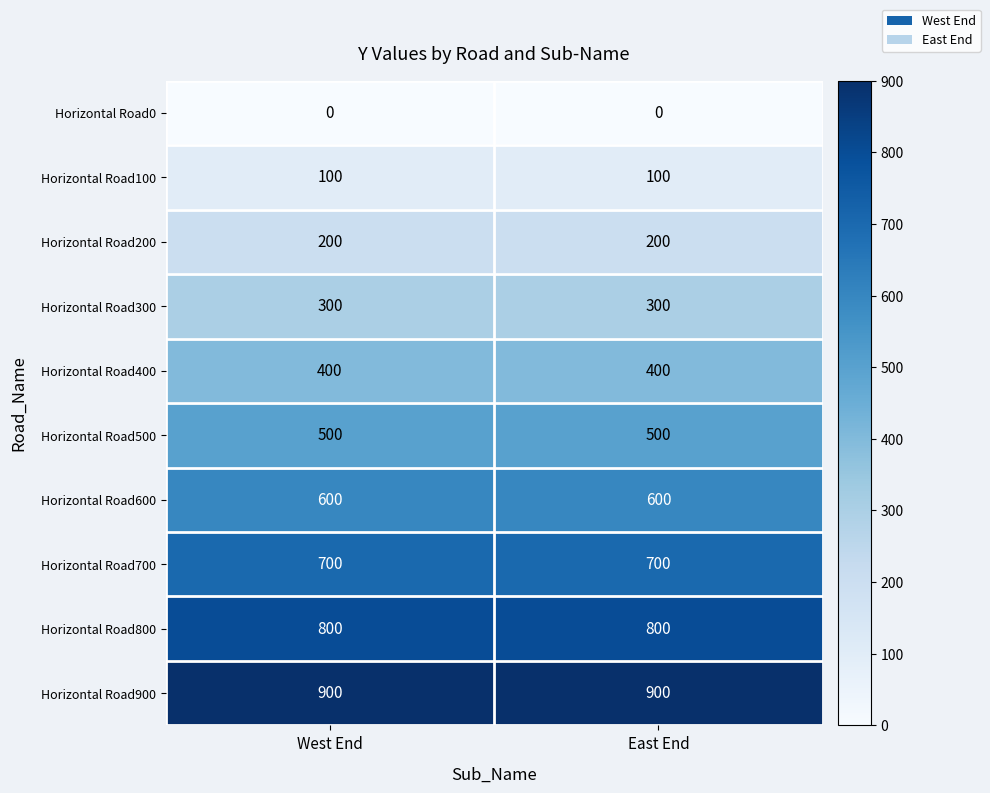

Reading right to left, what are all the values shown in this chart?

Horizontal Road0: 0	0
Horizontal Road100: 100	100
Horizontal Road200: 200	200
Horizontal Road300: 300	300
Horizontal Road400: 400	400
Horizontal Road500: 500	500
Horizontal Road600: 600	600
Horizontal Road700: 700	700
Horizontal Road800: 800	800
Horizontal Road900: 900	900